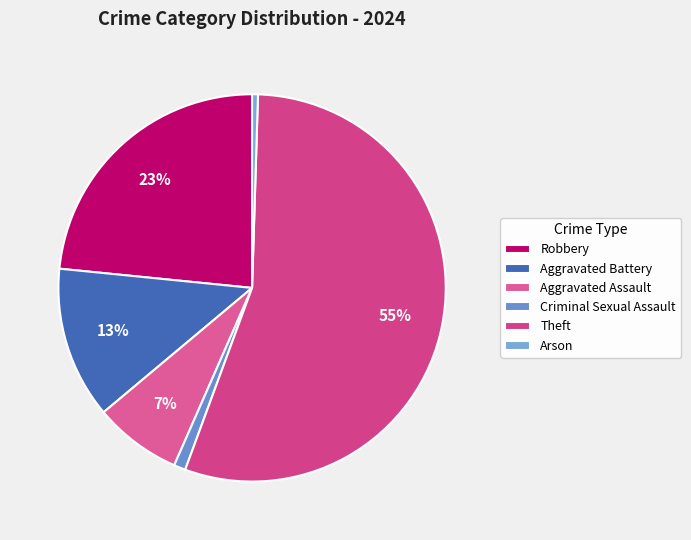

How many slices are in this pie chart?

6